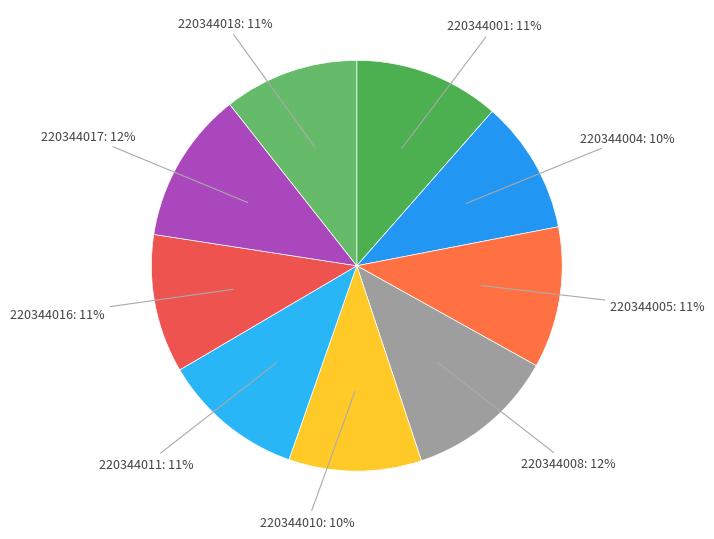

True or false: 220344001 accounts for 11% of the total.

True